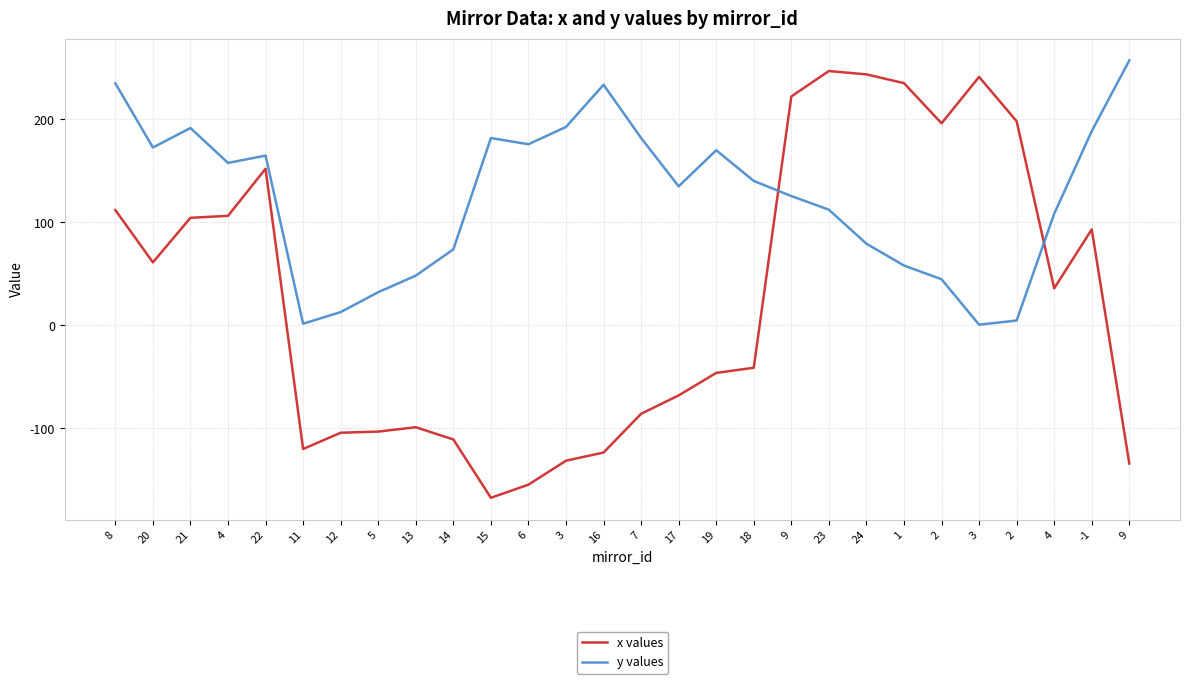

What is the difference between the highest and lowest values at 18?

181.2